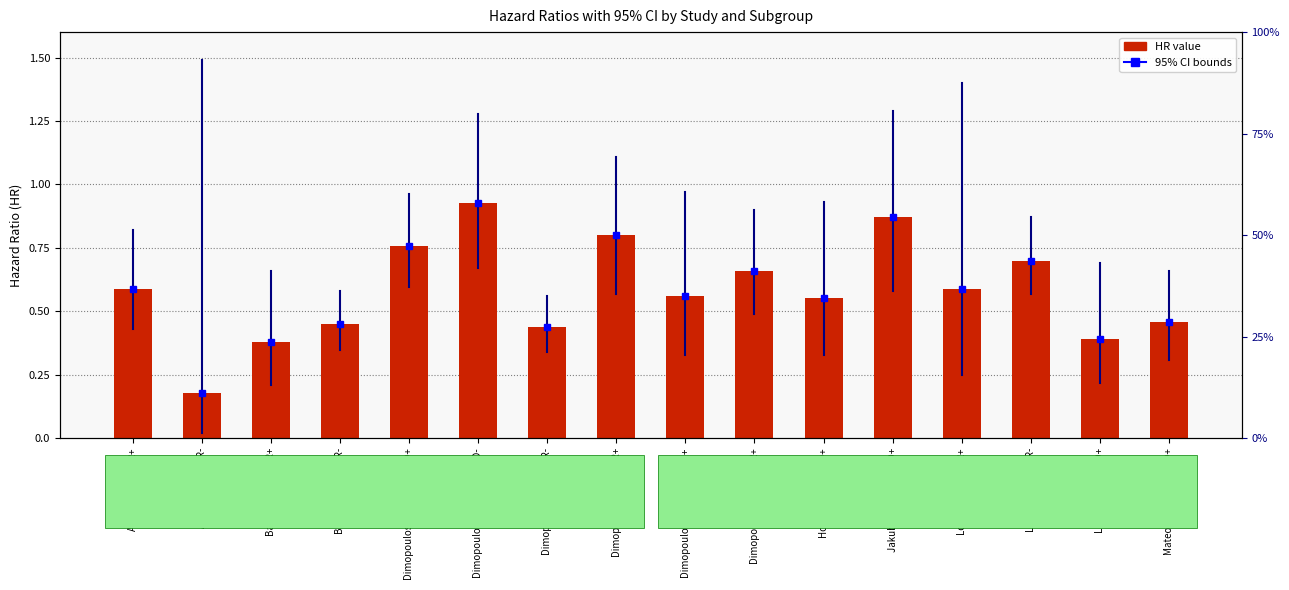

What is the difference between the maximum and minimum values?

0.7